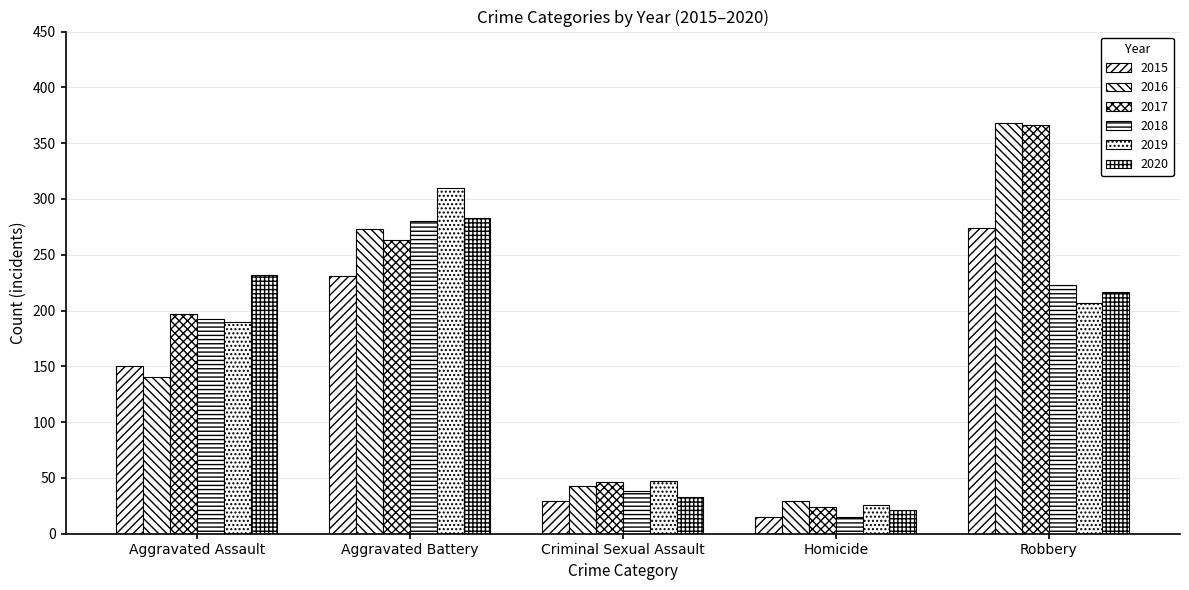

What is the difference between the maximum and minimum values in the 2017 series?

342